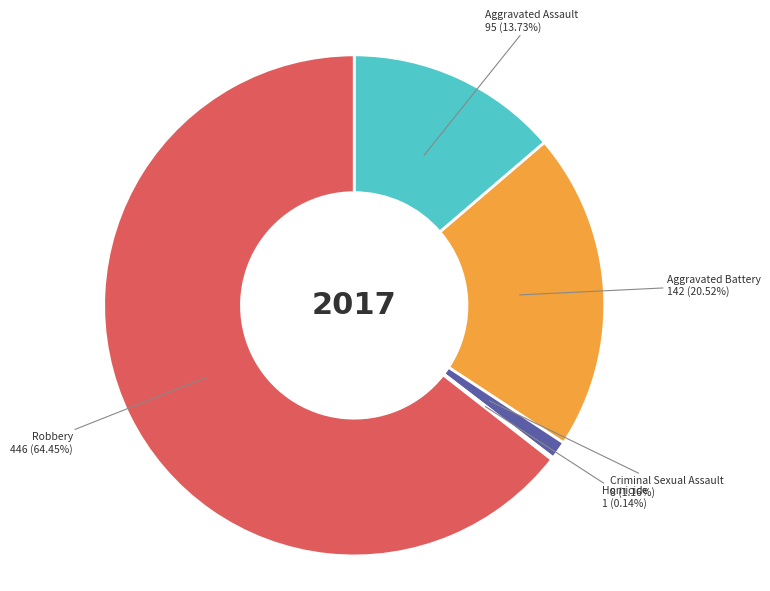

Is there a majority slice in this chart?

Yes